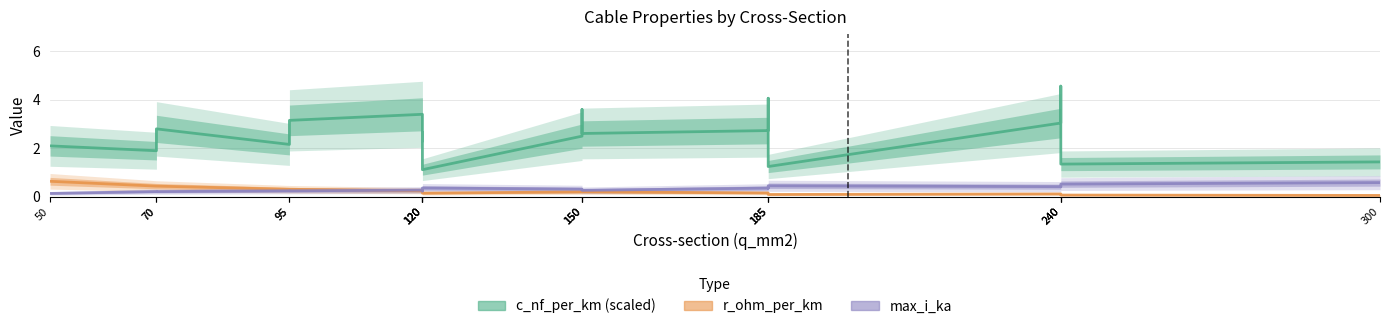

Is the value of max_i_ka at 120 greater than the value of c_nf_per_km (scaled) at 185?

No